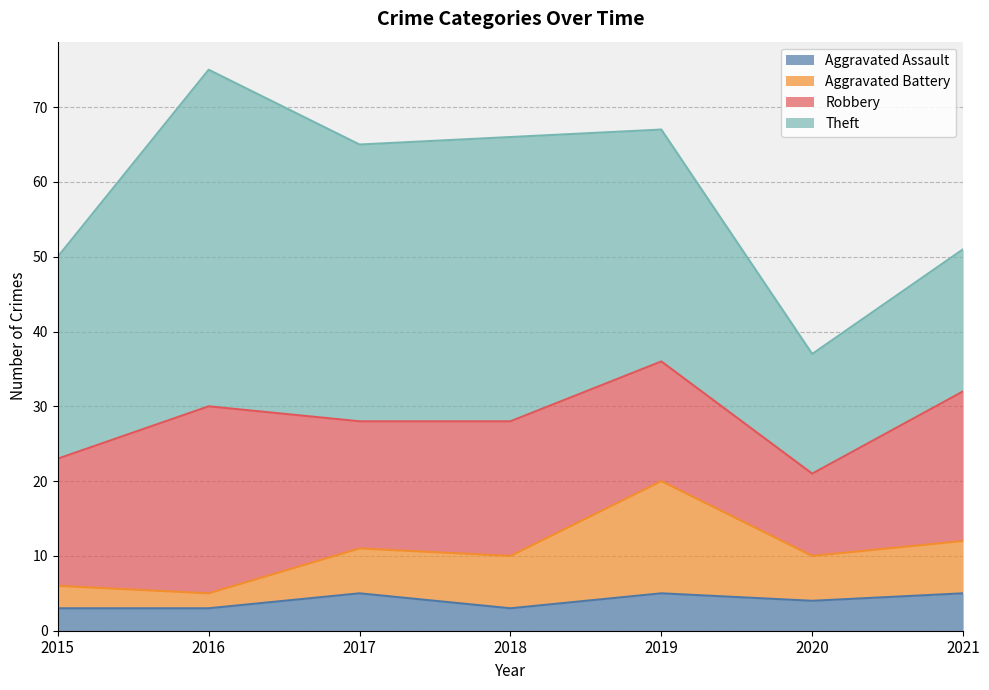

The Aggravated Battery series shows 12 at 2021. True or false?

True